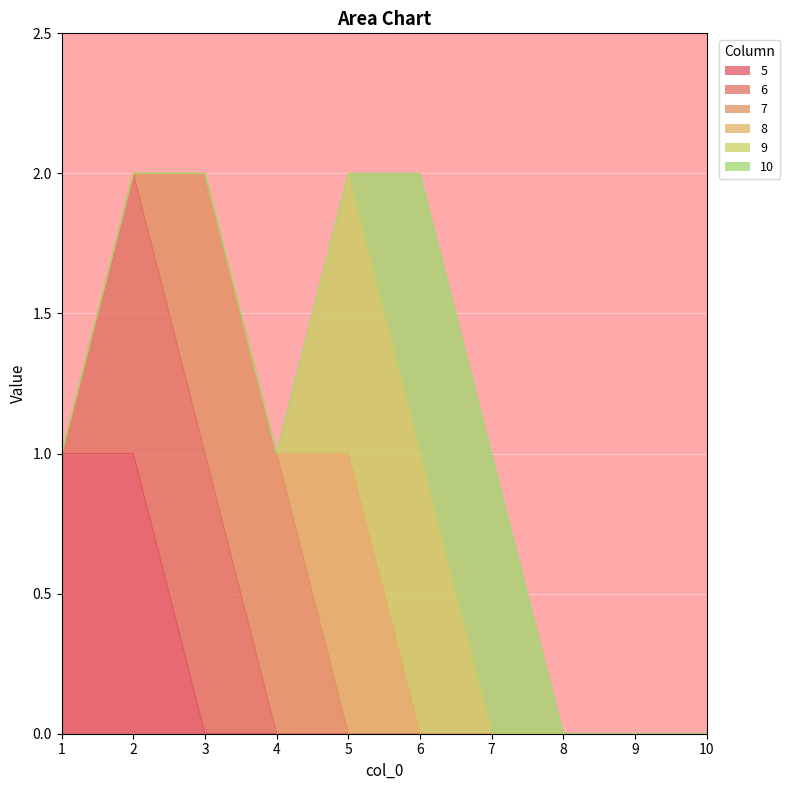

What are all the series names shown in the legend?

5, 6, 7, 8, 9, 10